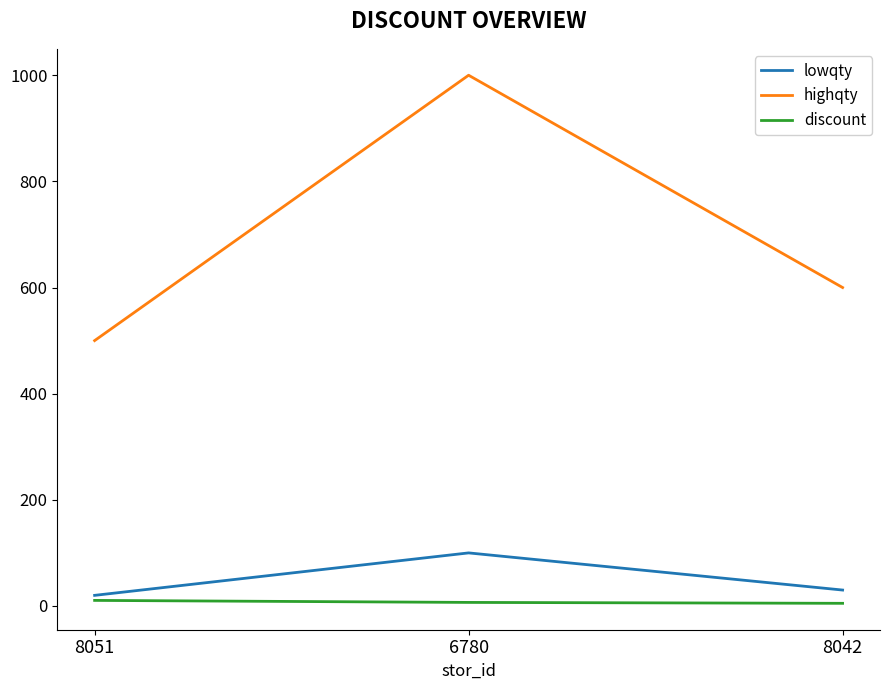

What is the highest value of the highqty series?

1000.0